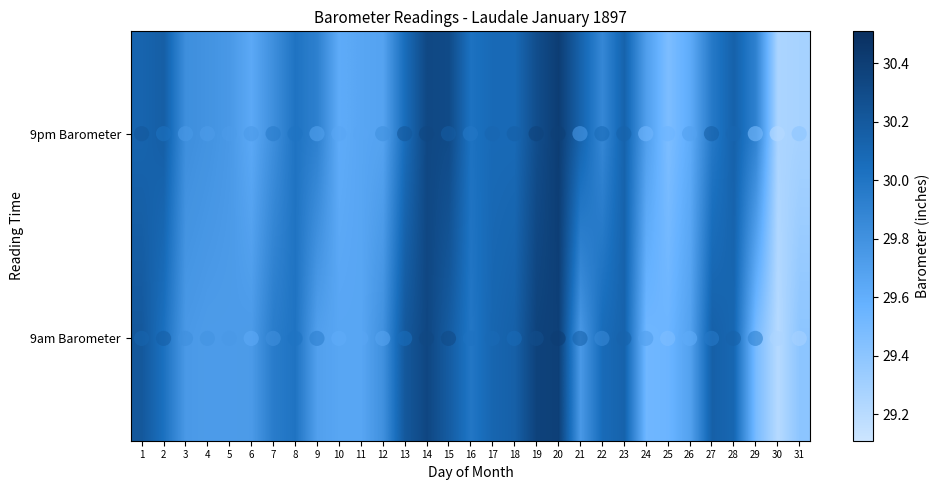

What is the difference between the highest and lowest values at 29?

0.4